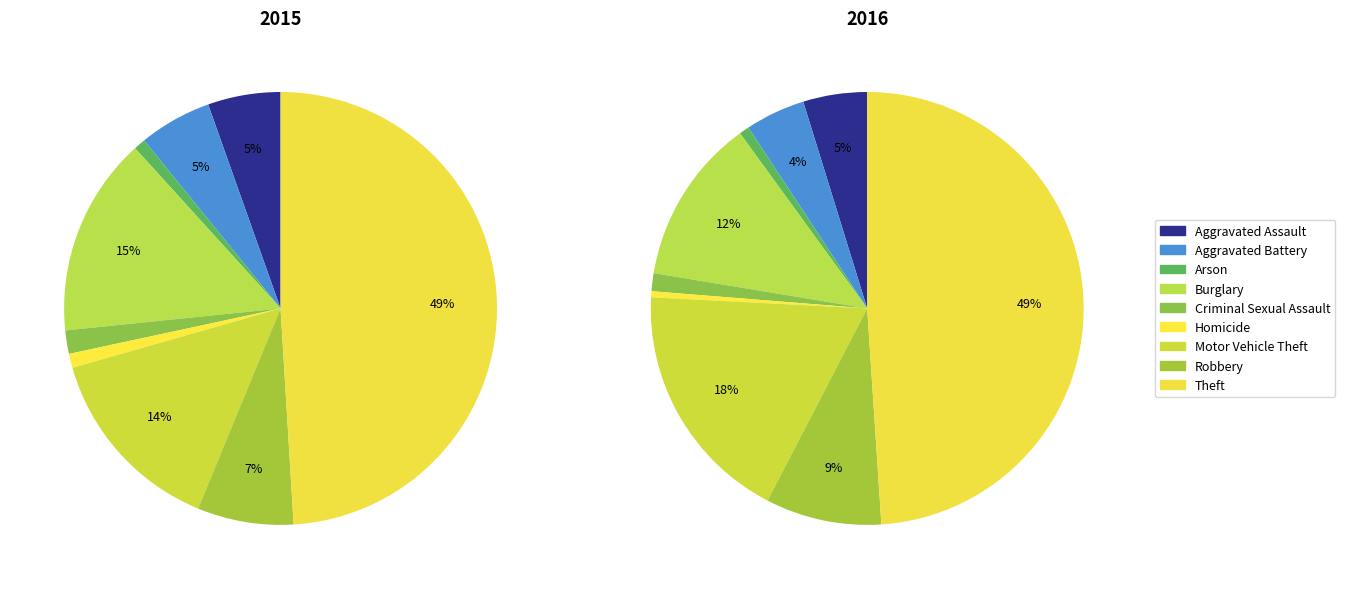

True or false: Aggravated Battery accounts for 4% of the total.

True